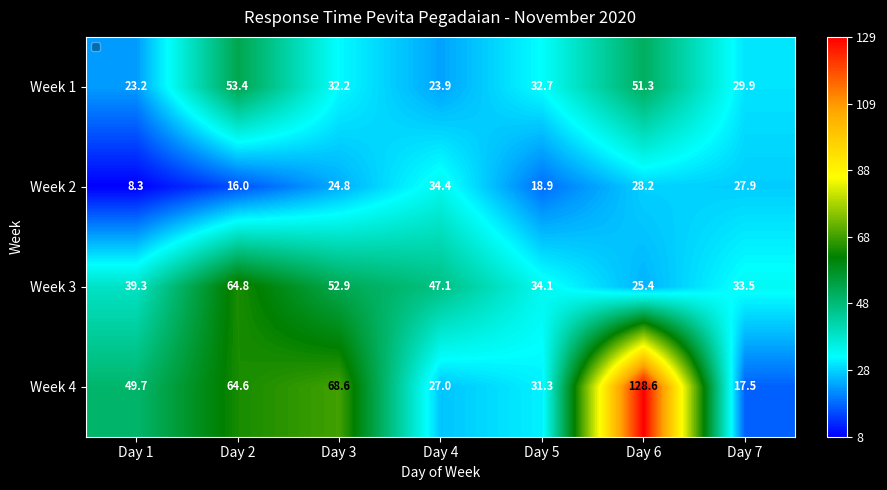

What is the total value across all series at Day 4?

132.4